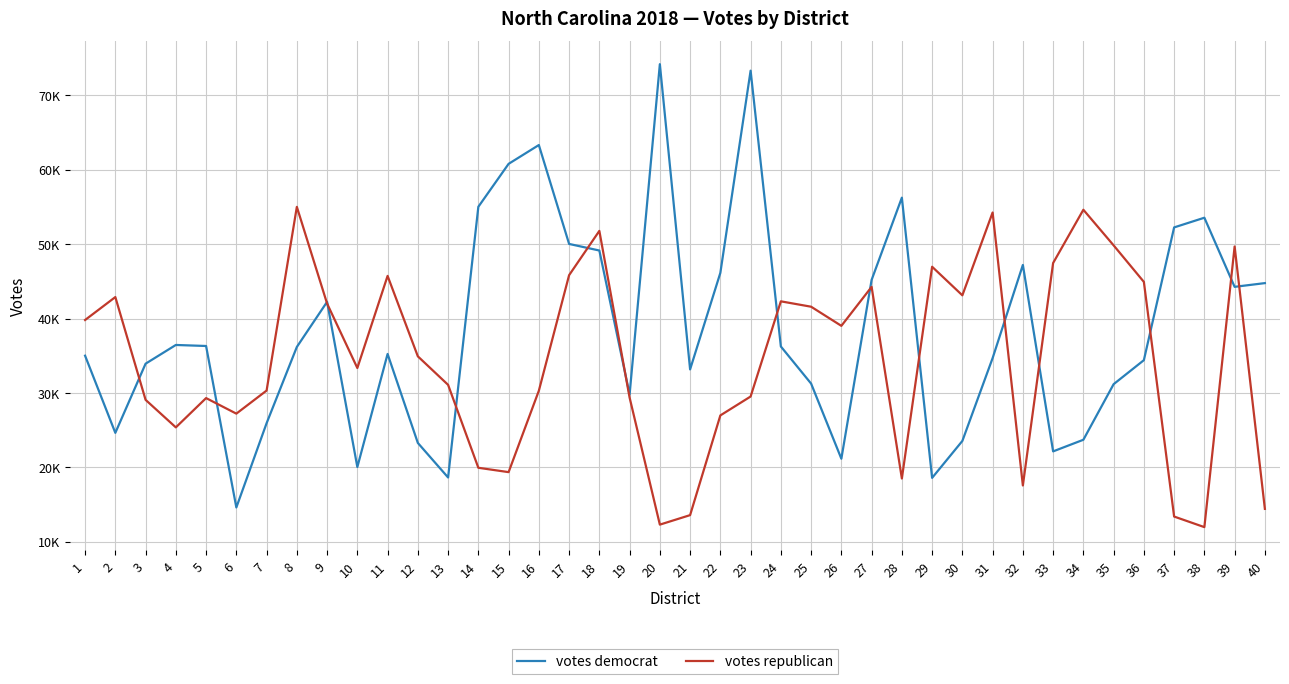

At which label does votes democrat first exceed 36191?

4